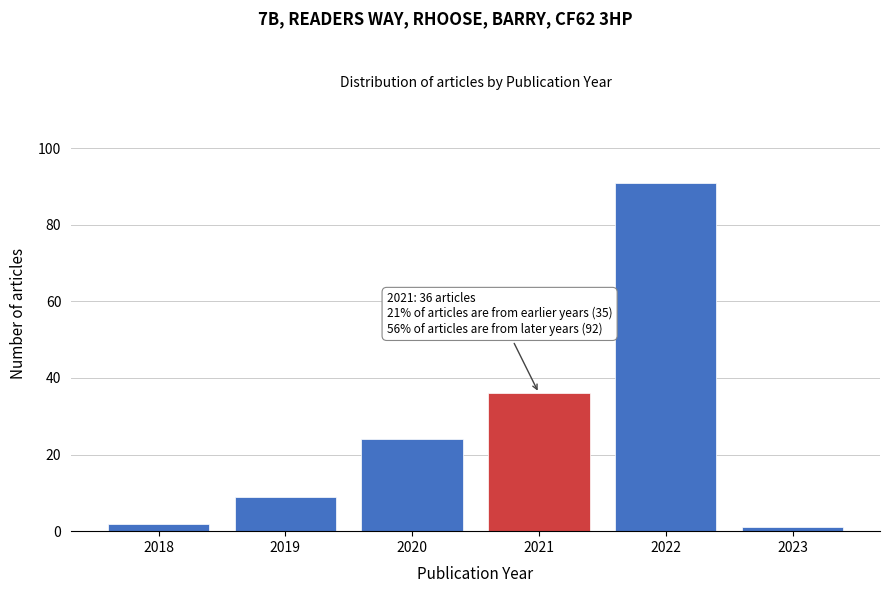

Reading left to right, what are all the values shown in this chart?

2	9	24	36	91	1